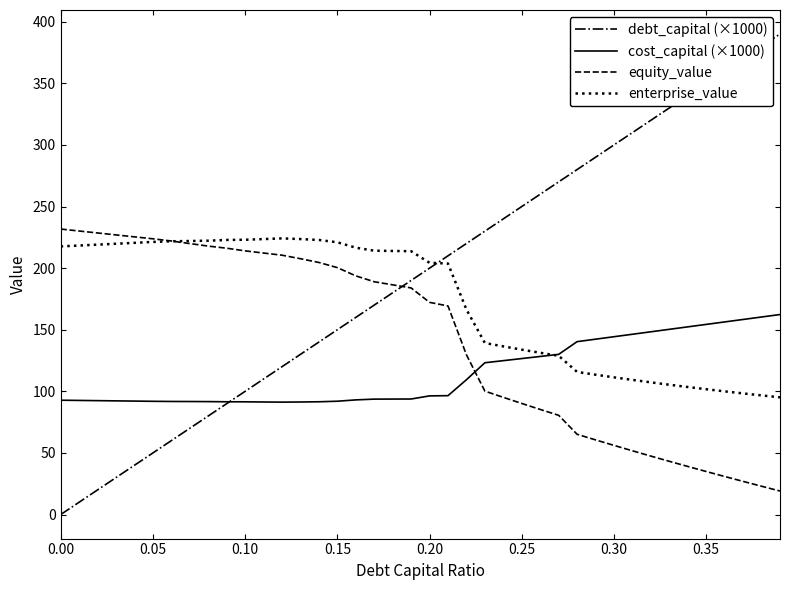

List the series in order of their overall mean, highest first.

debt_capital (×1000), enterprise_value, equity_value, cost_capital (×1000)